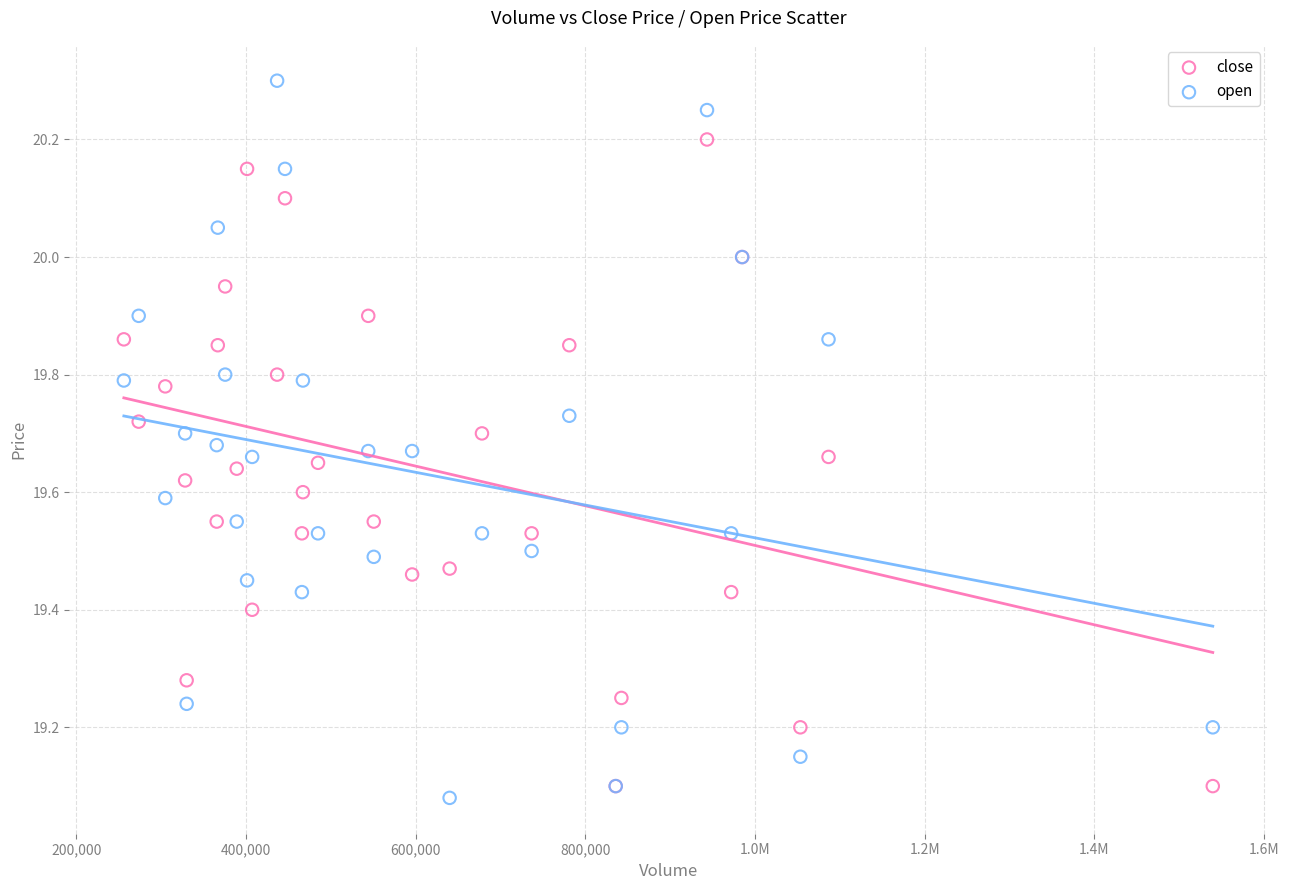

What are all the series names shown in the legend?

close, open